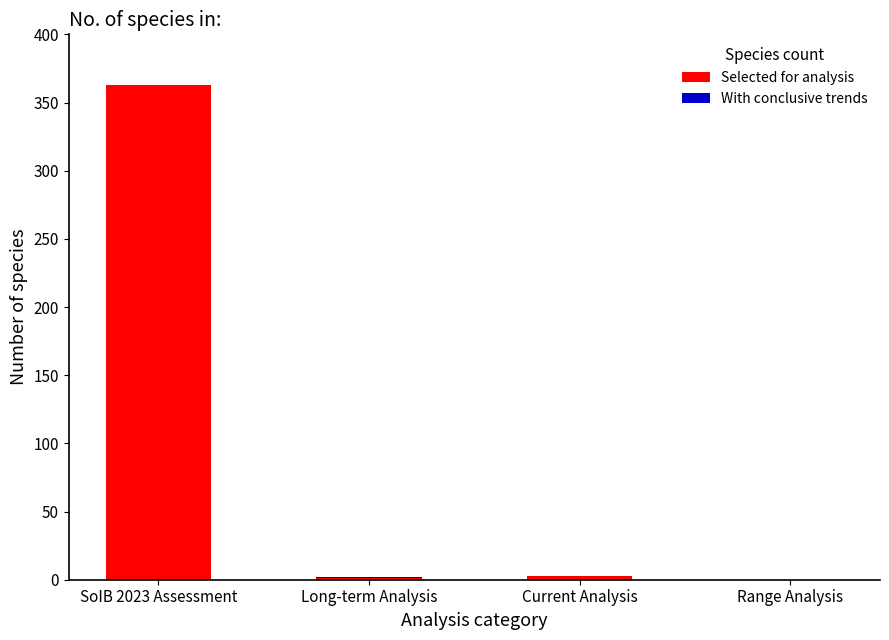

What is the sum of the Selected for analysis values at Current Analysis and SoIB 2023 Assessment?

366